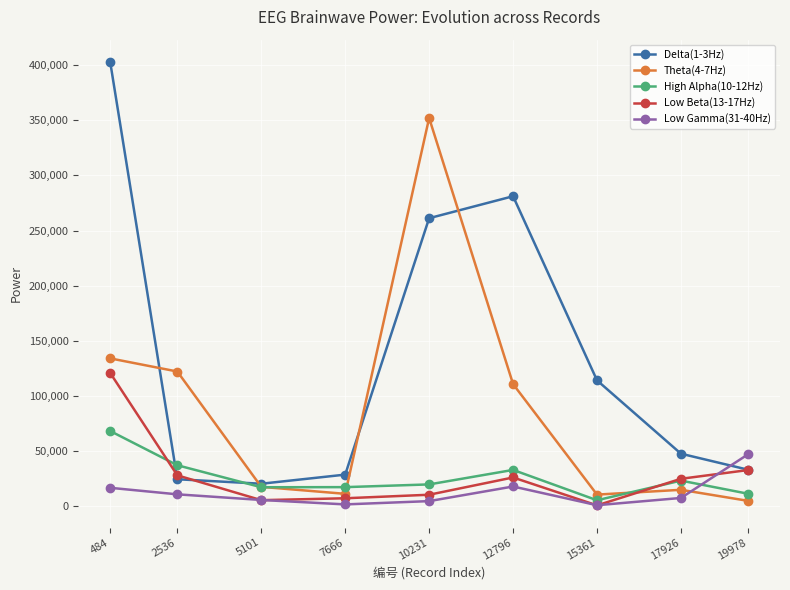

True or false: High Alpha(10-12Hz) has more than 0 points higher than both neighbors.

True